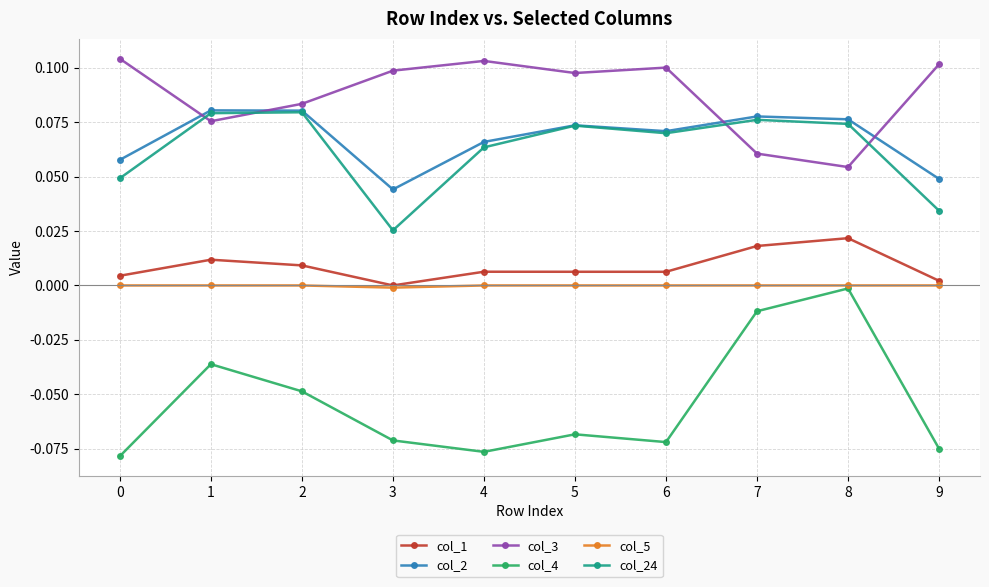

True or false: col_24 and col_4 intersect in this chart.

False